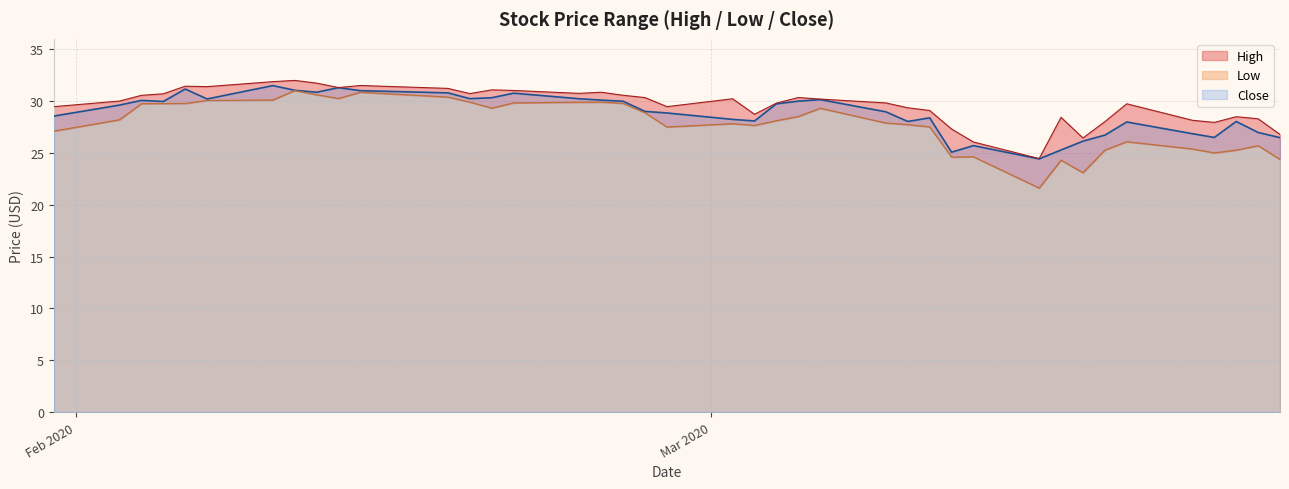

How many categories are shown in the chart?

40